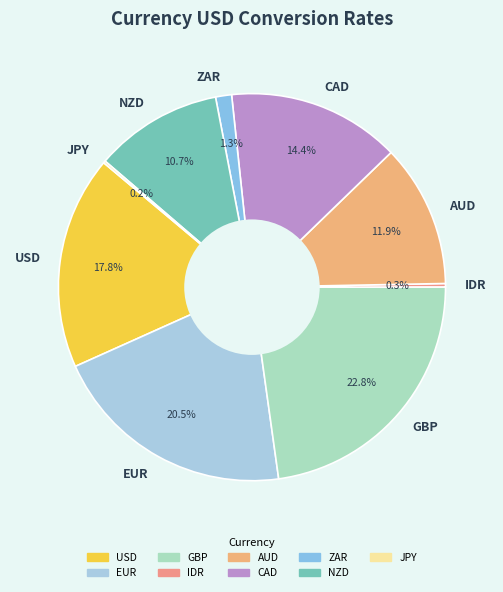

Does USD represent more than half of the total?

No